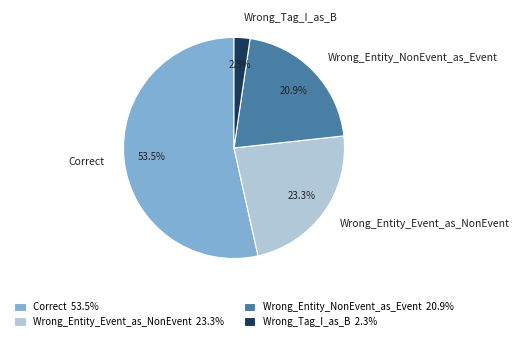

What percentage is the Wrong_Entity_Event_as_NonEvent slice, to the nearest percent?

23%